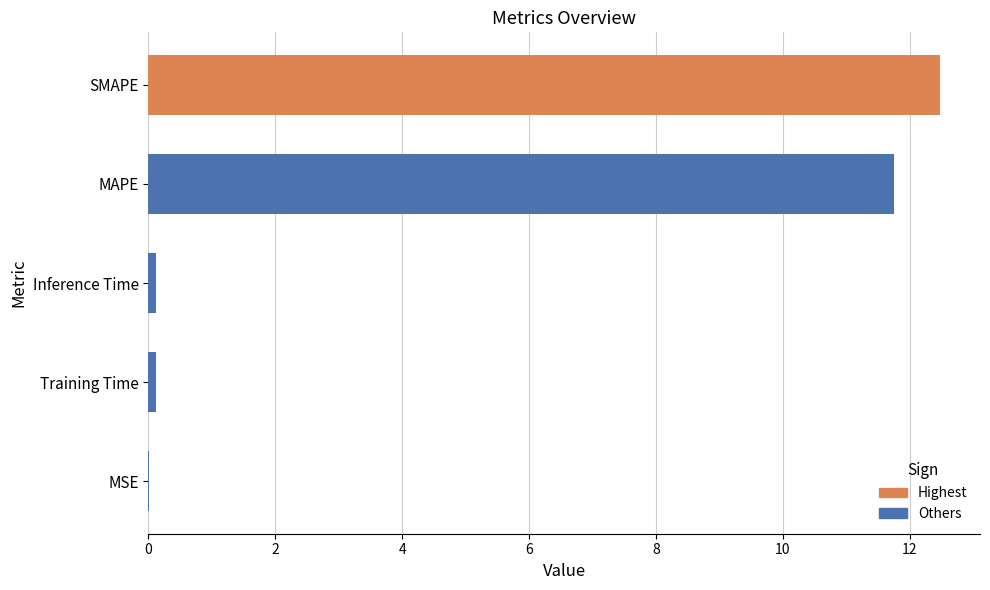

What value does the data have at MAPE?

11.7